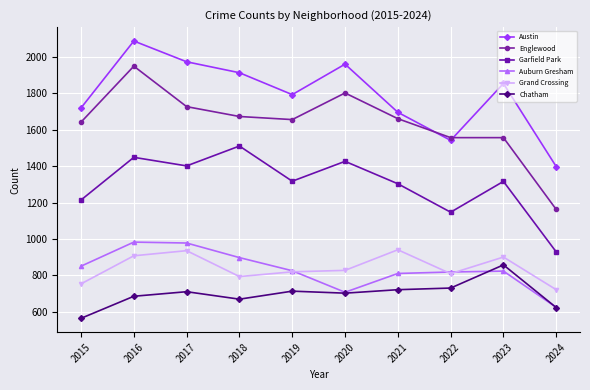

What is the value of the Auburn Gresham point at the 7th from the left?

811